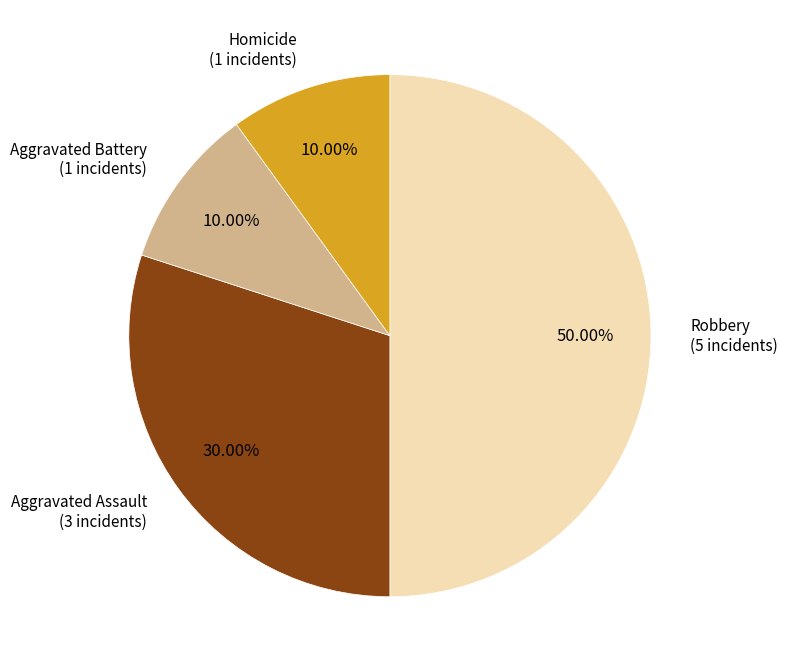

Approximately how many times larger is the value at Aggravated Battery compared to Aggravated Assault?

0.3